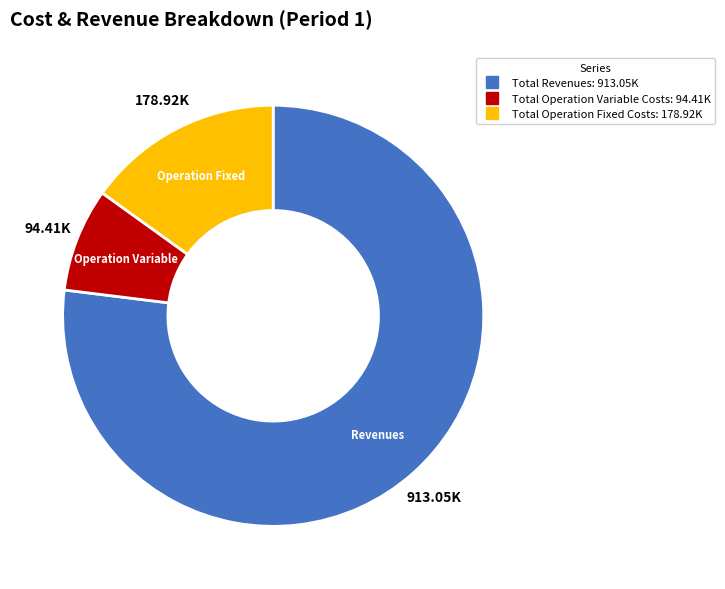

Is there any slice that represents more than half of the pie?

Yes